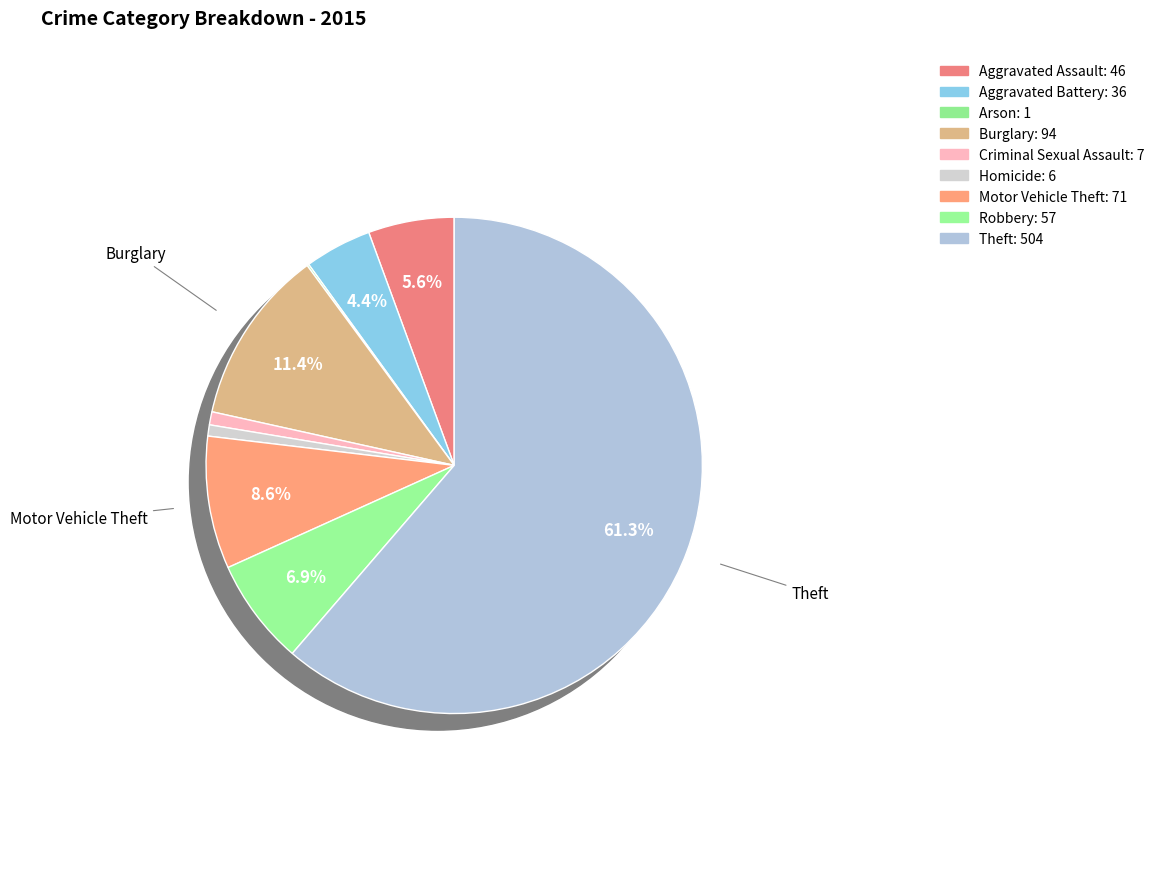

To the nearest percent, what portion does Aggravated Battery represent?

4%